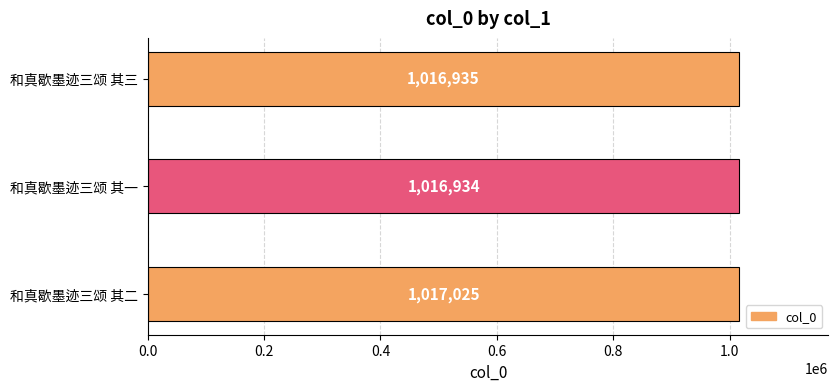

How many values are below 1016935?

1